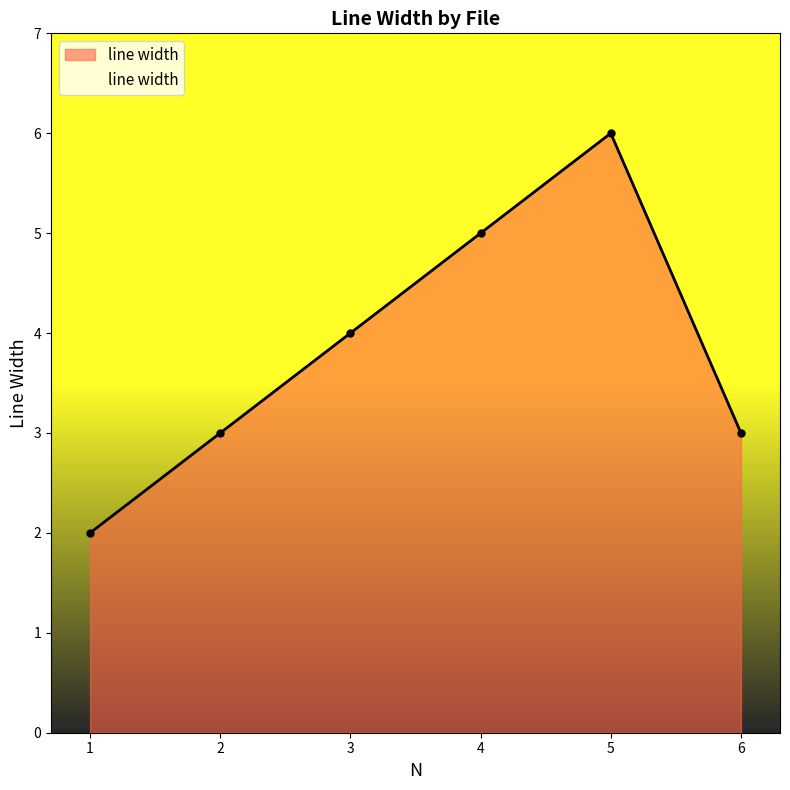

How many values are between 3 and 5?

4